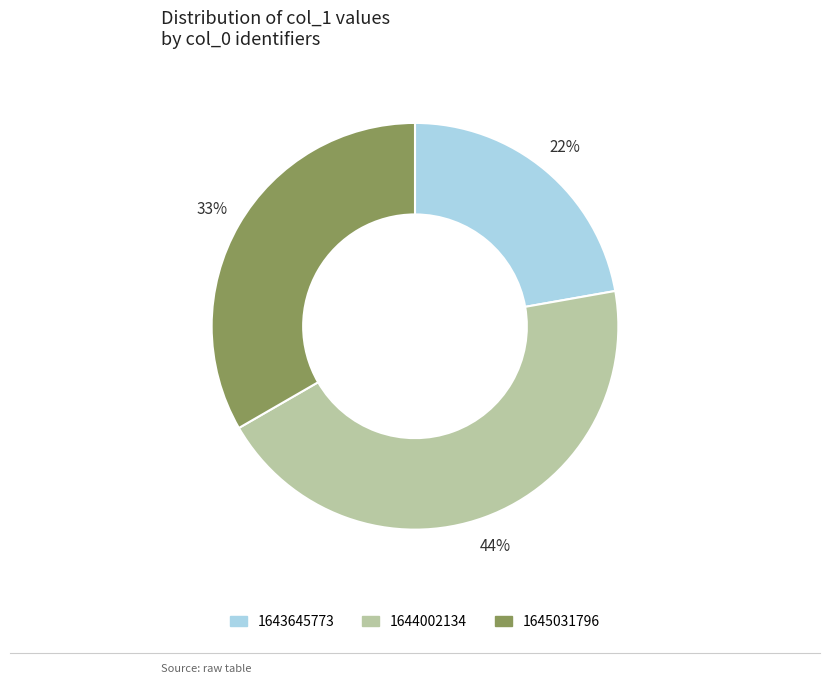

To the nearest percent, what is the difference between the largest and smallest slice percentages?

22%